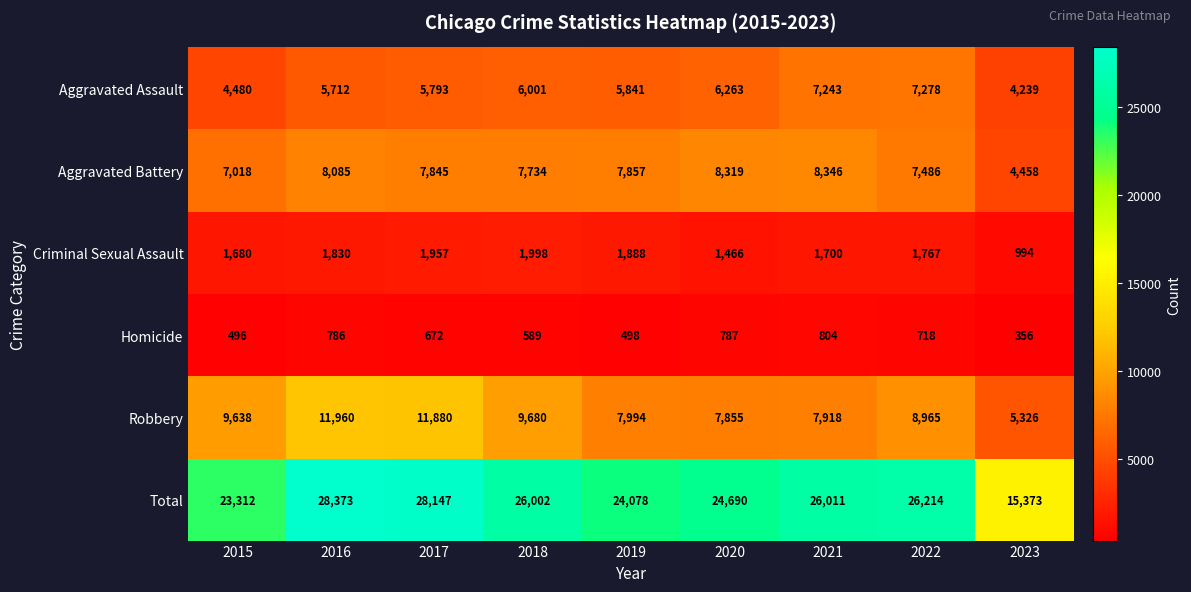

Which series has the widest spread of values?

Total